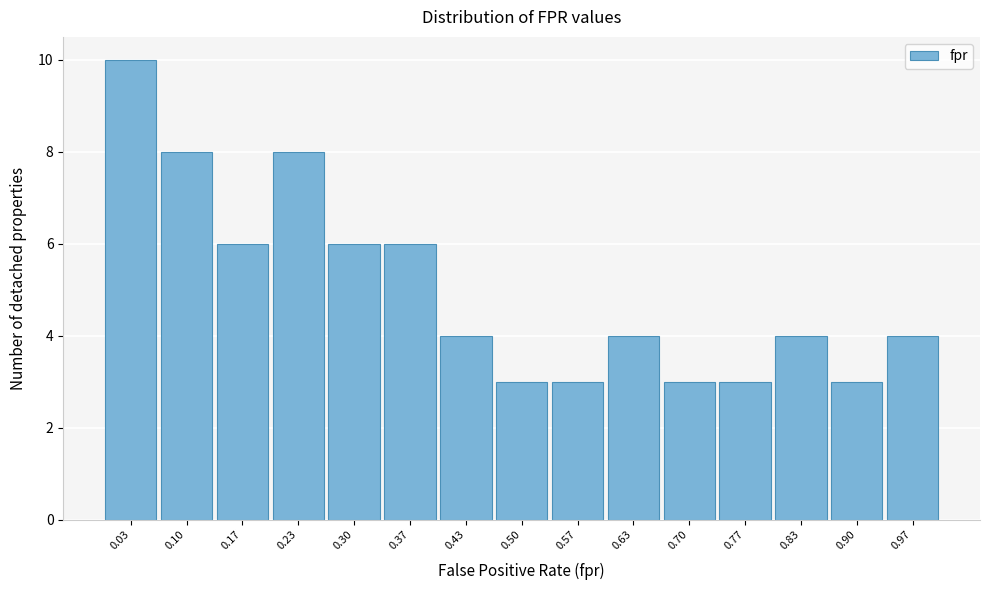

How tall is the bar that spans 0.33 to 0.40 on the x-axis? Neither the bar edges nor the heights are printed on the chart, so give them approximately, as read against the axes.

6